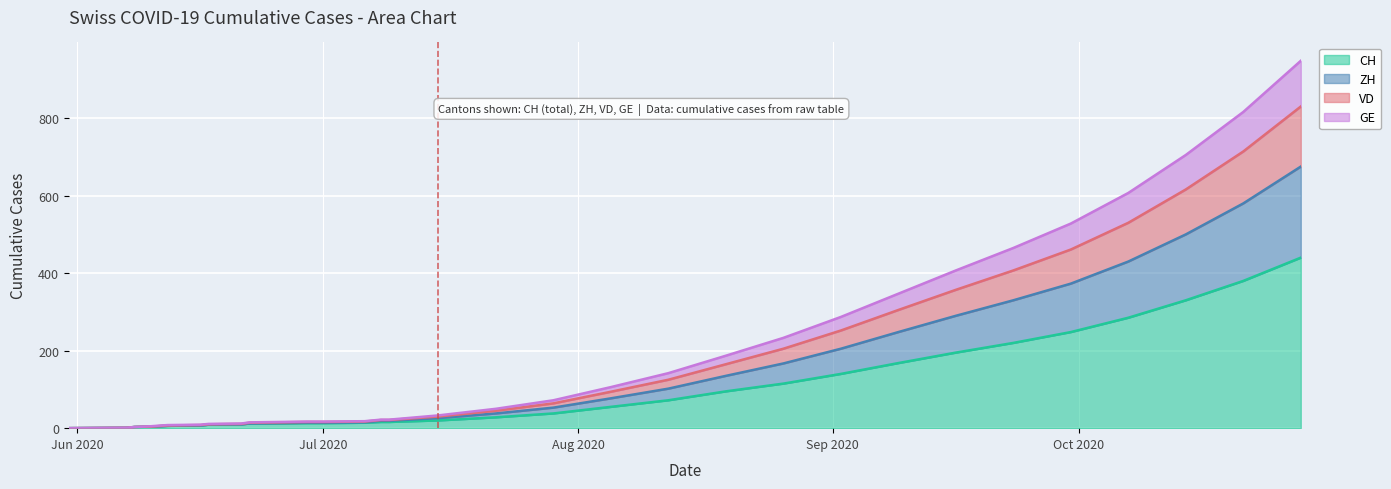

What is the maximum value for CH?

440